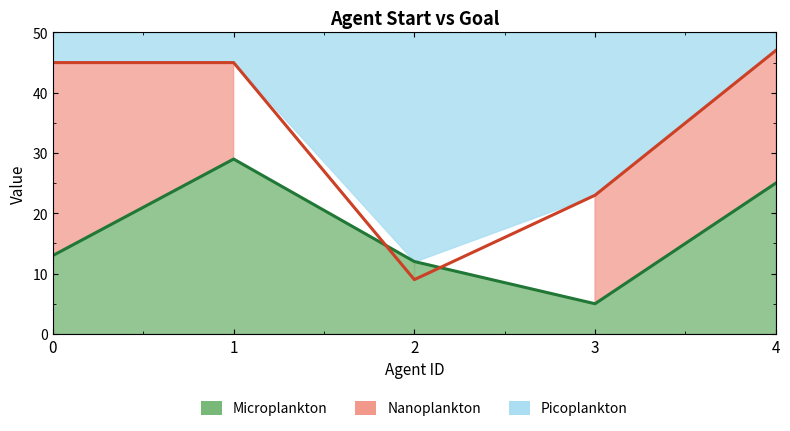

What is the difference between the highest and lowest values at 2?

3